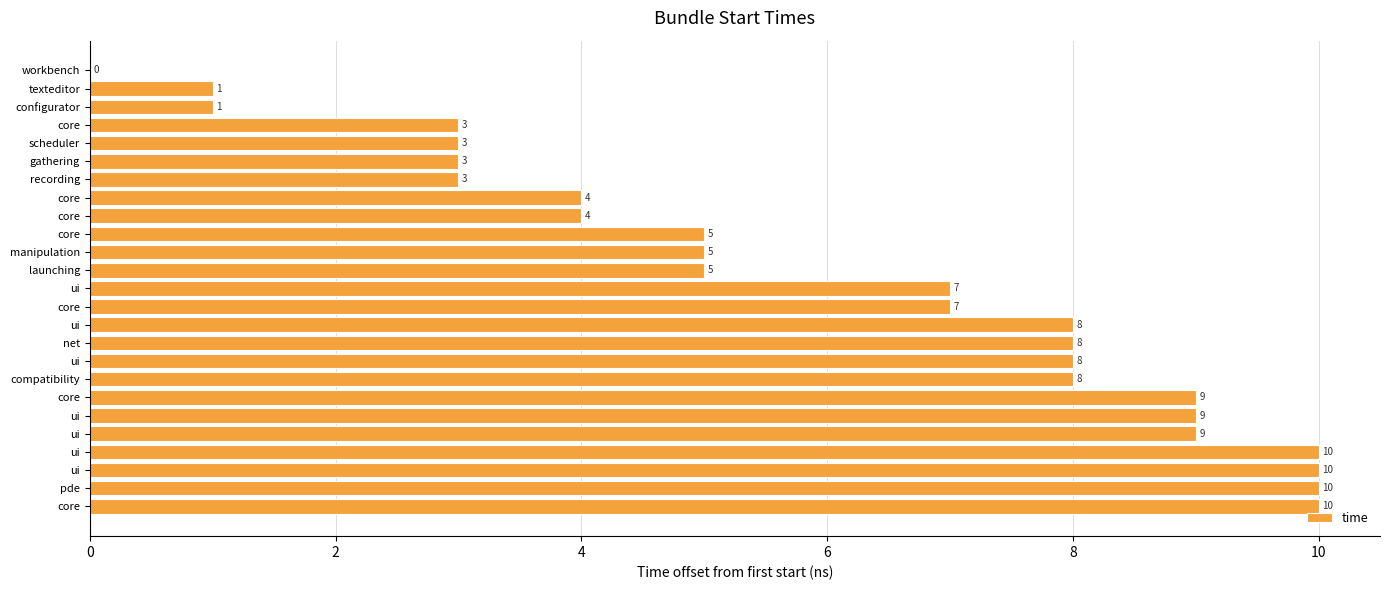

How many positive values are there?

24